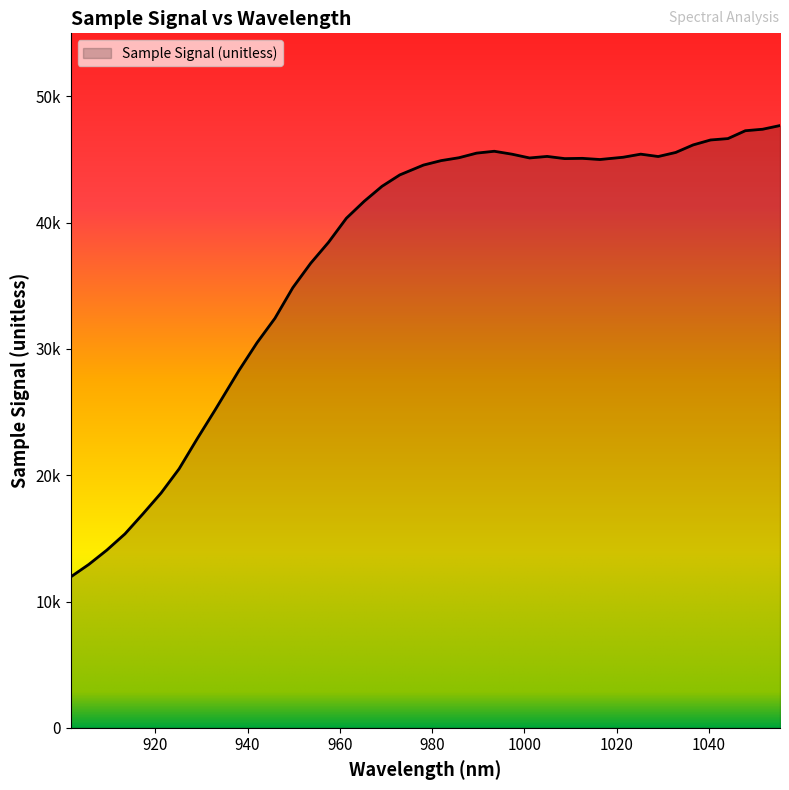

Does the chart display data point markers on the line(s)?

No